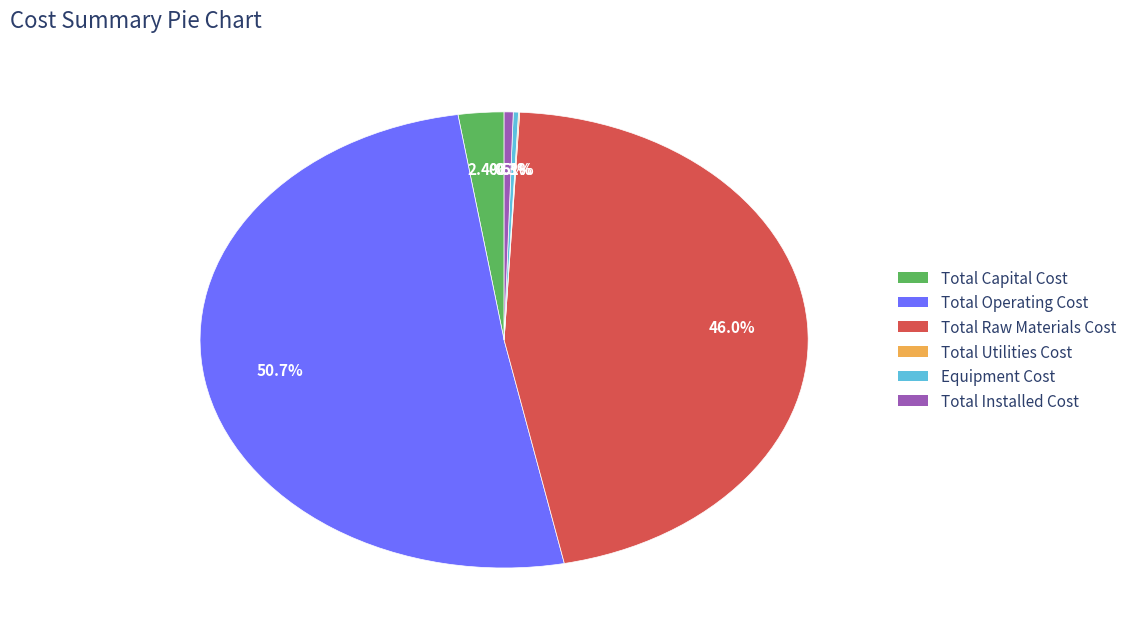

Combined, do Total Operating Cost and Total Capital Cost account for over 50%?

Yes